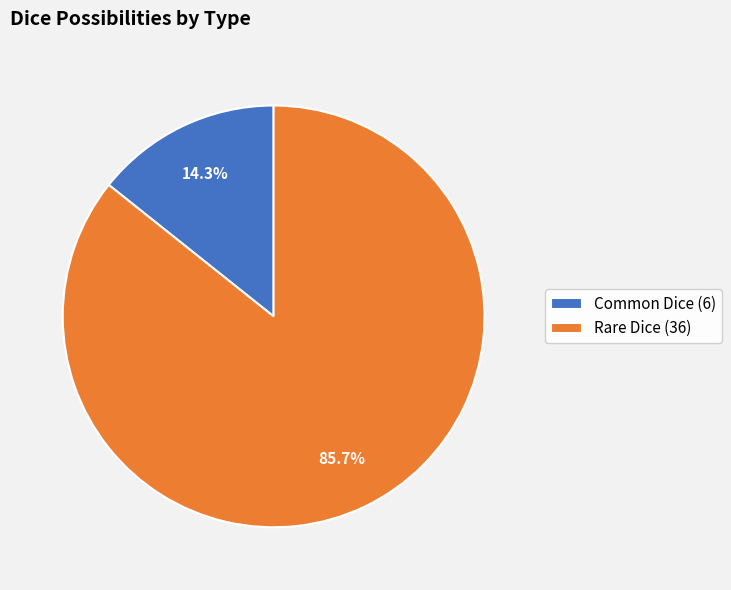

To the nearest percent, what is the average slice percentage?

50%